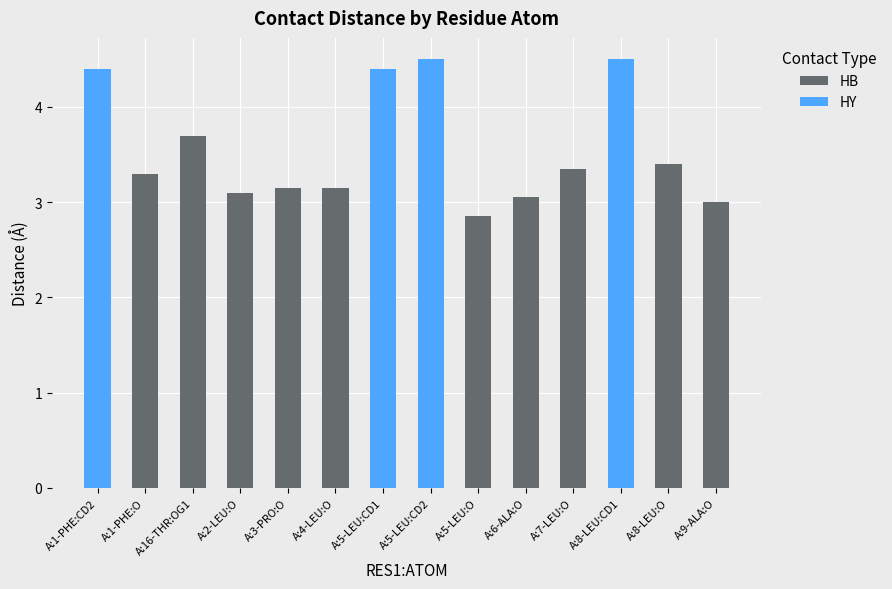

What is the sum of the HB values at A:1-PHE:CD2 and A:1-PHE:O?

3.3